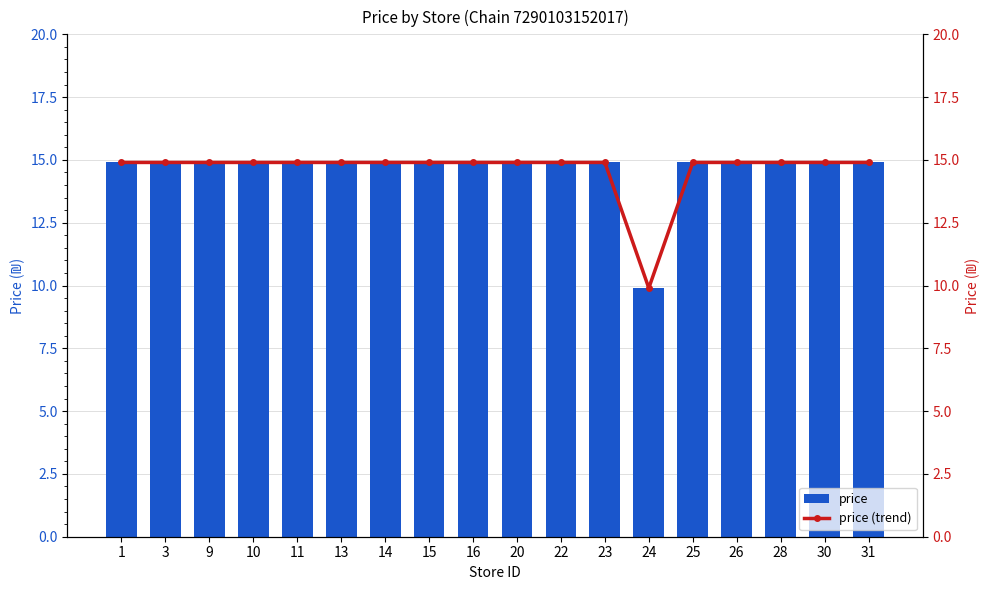

What is the difference between the maximum and minimum values in the price (trend) series?

5.0